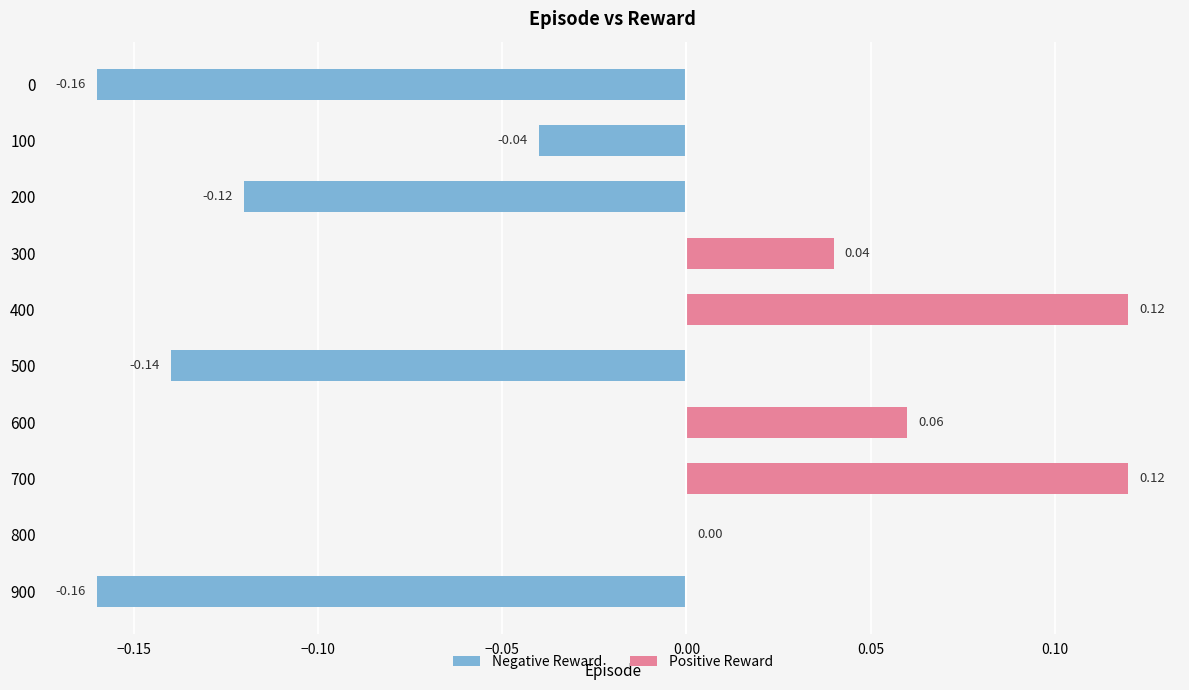

Which has a higher value, 500 or 300?

300